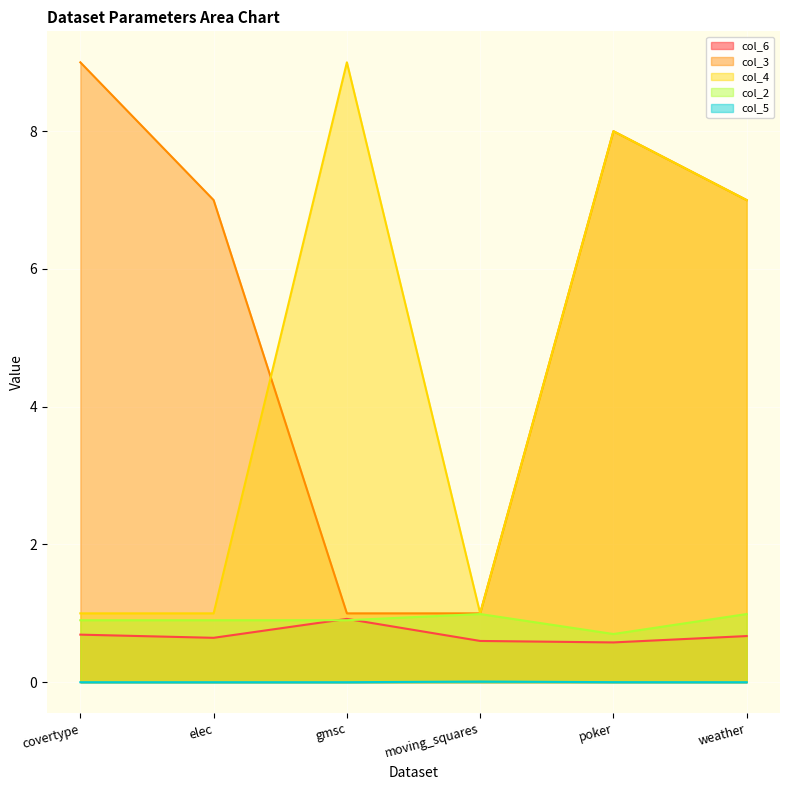

True or false: col_5 has more than 2 points higher than both neighbors.

False